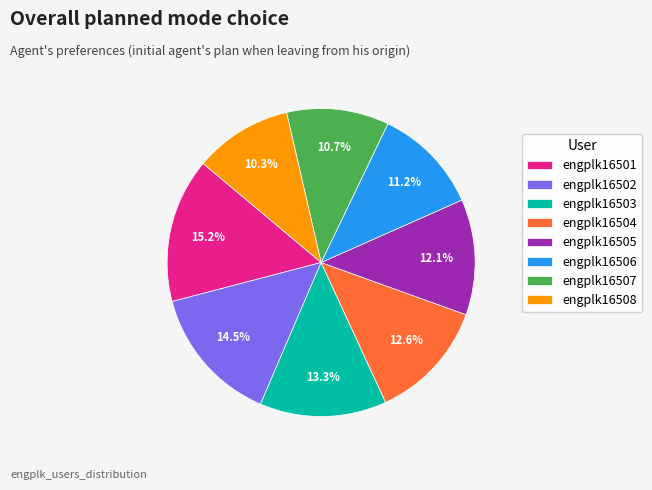

Is it true that engplk16508 is 21% of the pie?

False